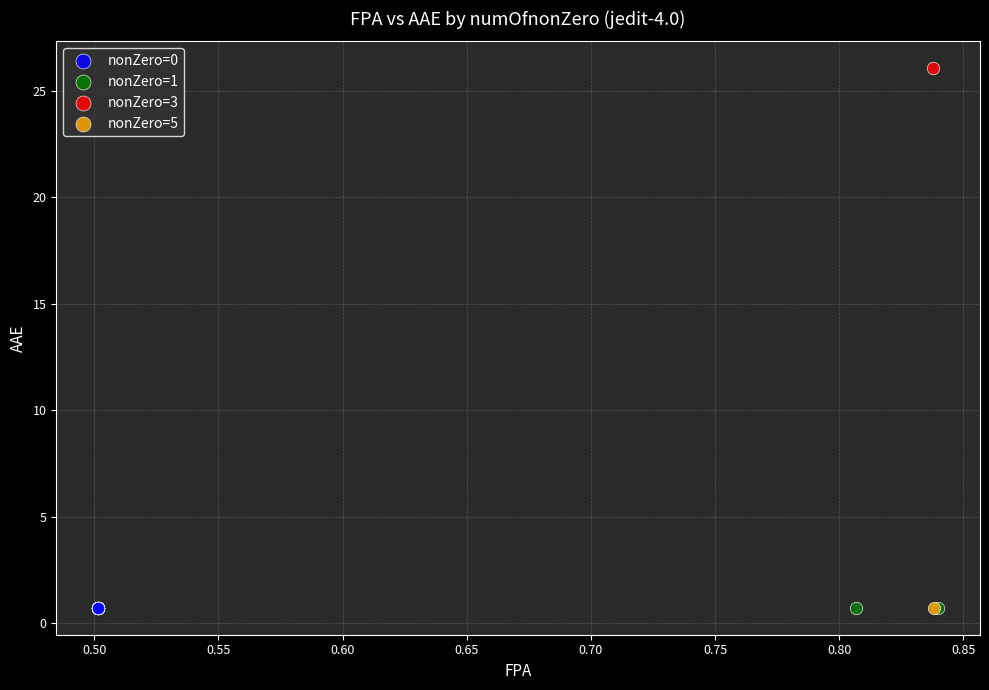

What are all the series names shown in the legend?

nonZero=0, nonZero=1, nonZero=3, nonZero=5